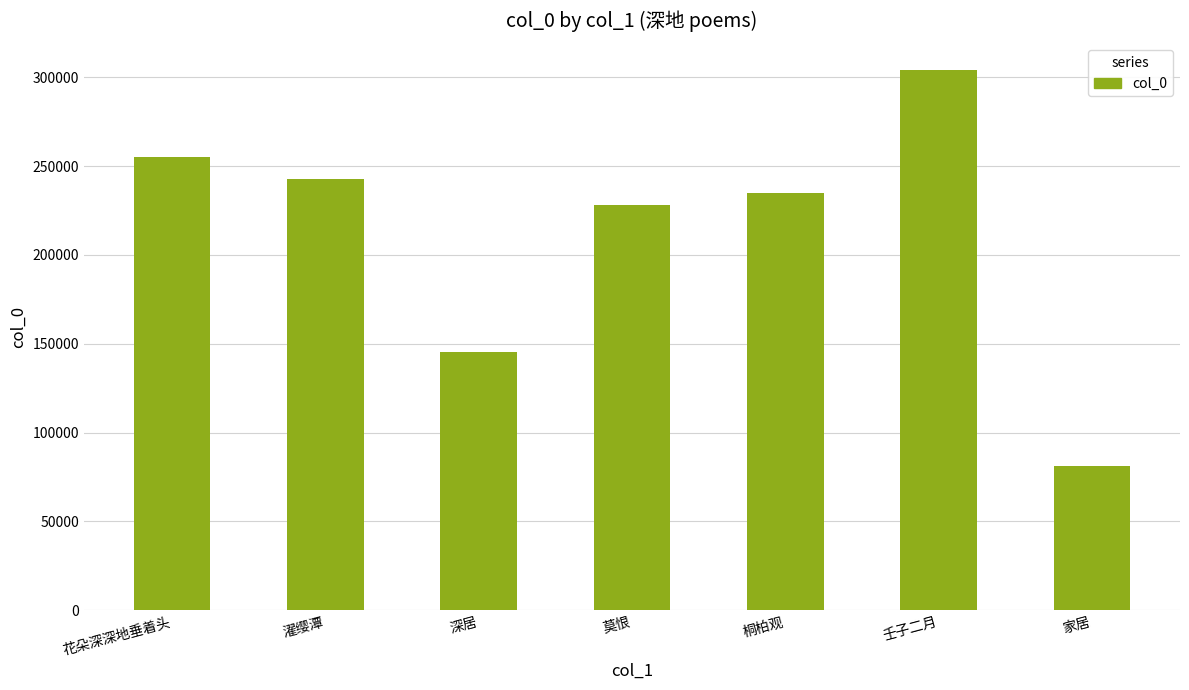

What is the difference between the maximum and minimum values?

222843